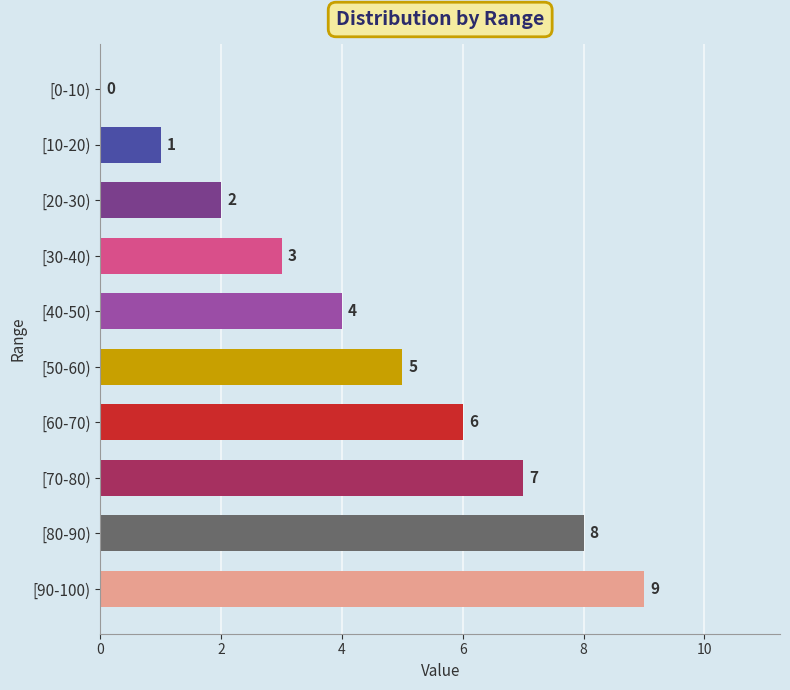

What is the greatest value displayed?

9